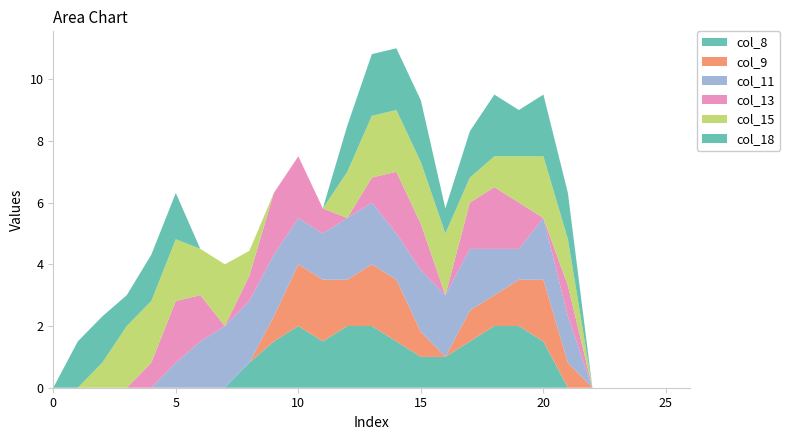

Reading left to right, list all the values displayed in this chart.

col_8: 0.0	0.0	0.0	0.0	0.0	0.0	0.0	0.0	0.8	1.5	2.0	1.5	2.0	2.0	1.5	1.0	1.0	1.5	2.0	2.0	1.5	0.0	0.0	0.0	0.0	0.0	0.0
col_9: 0.0	0.0	0.0	0.0	0.0	0.0	0.0	0.0	0.0	0.8	2.0	2.0	1.5	2.0	2.0	0.8	0.0	1.0	1.0	1.5	2.0	0.8	0.0	0.0	0.0	0.0	0.0
col_11: 0.0	0.0	0.0	0.0	0.0	0.8	1.5	2.0	2.0	2.0	1.5	1.5	2.0	2.0	1.5	2.0	2.0	2.0	1.5	1.0	2.0	1.5	0.0	0.0	0.0	0.0	0.0
col_13: 0.0	0.0	0.0	0.0	0.8	2.0	1.5	0.0	0.8	2.0	2.0	0.8	0.0	0.8	2.0	1.5	0.0	1.5	2.0	1.5	0.0	1.0	0.0	0.0	0.0	0.0	0.0
col_15: 0.0	0.0	0.8	2.0	2.0	2.0	1.5	2.0	0.8	0.0	0.0	0.0	1.5	2.0	2.0	2.0	2.0	0.8	1.0	1.5	2.0	1.5	0.0	0.0	0.0	0.0	0.0
col_18: 0.0	1.5	1.5	1.0	1.5	1.5	0.0	0.0	0.0	0.0	0.0	0.0	1.5	2.0	2.0	2.0	0.8	1.5	2.0	1.5	2.0	1.5	0.0	0.0	0.0	0.0	0.0